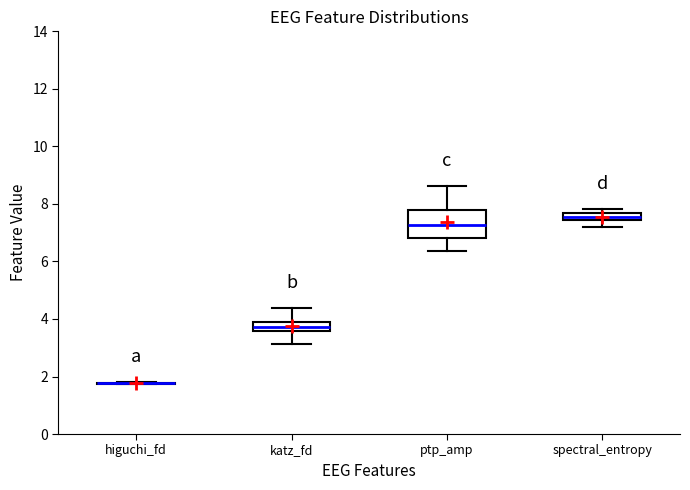

Where does the lower whisker of the box for ptp_amp end on the y-axis? The values are not printed on the chart, so give them approximately, as read against the axis.

6.4